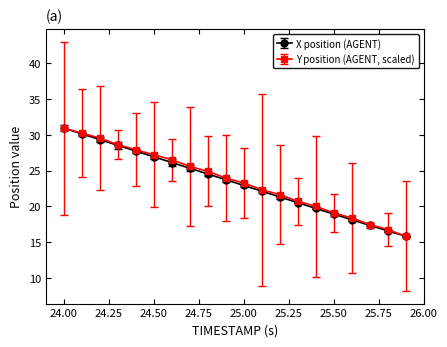

Rank the series by their average value, from highest to lowest.

Y position (AGENT, scaled), X position (AGENT)